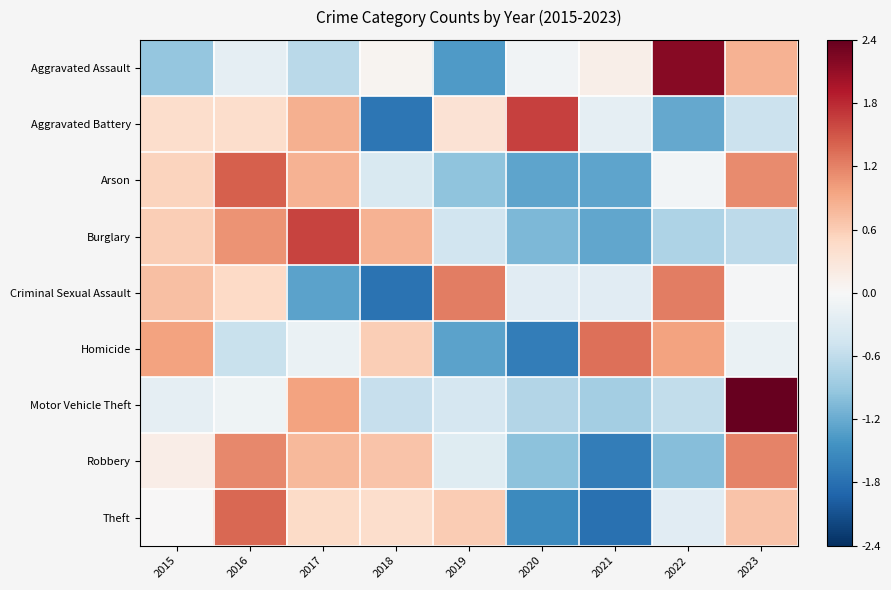

Which label corresponds to the smallest value in the chart?

2021